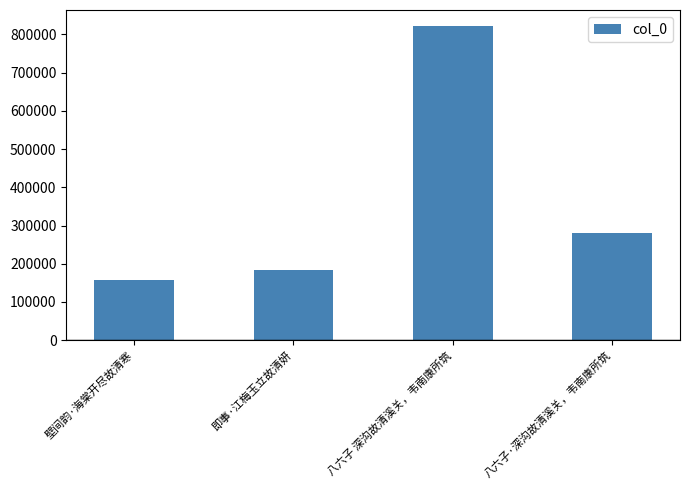

Count the number of data series in this chart.

1